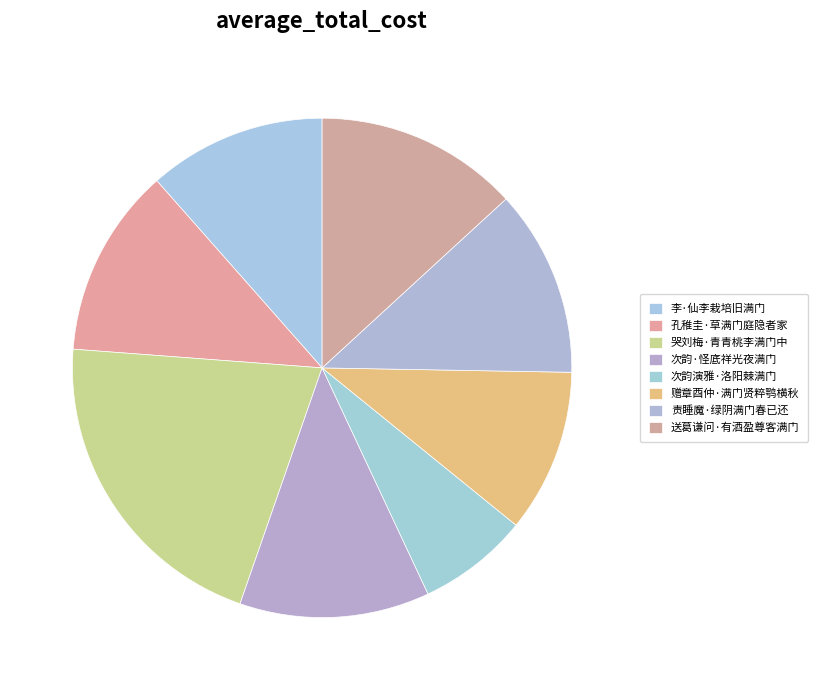

To the nearest percent, what is the average slice percentage?

12%